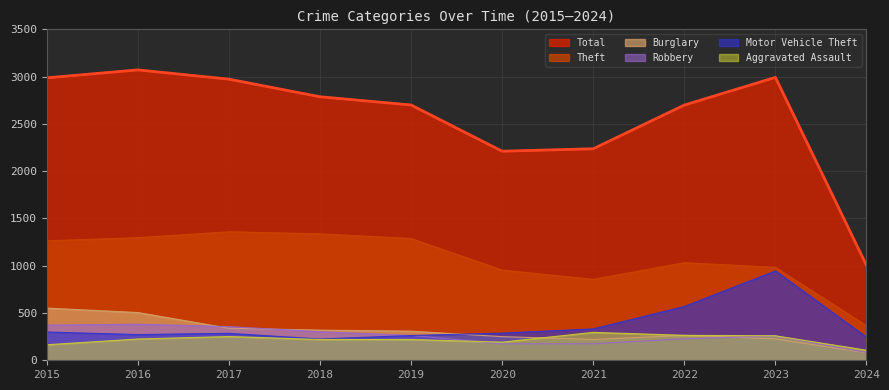

At which category does Burglary reach its first local peak?

2022